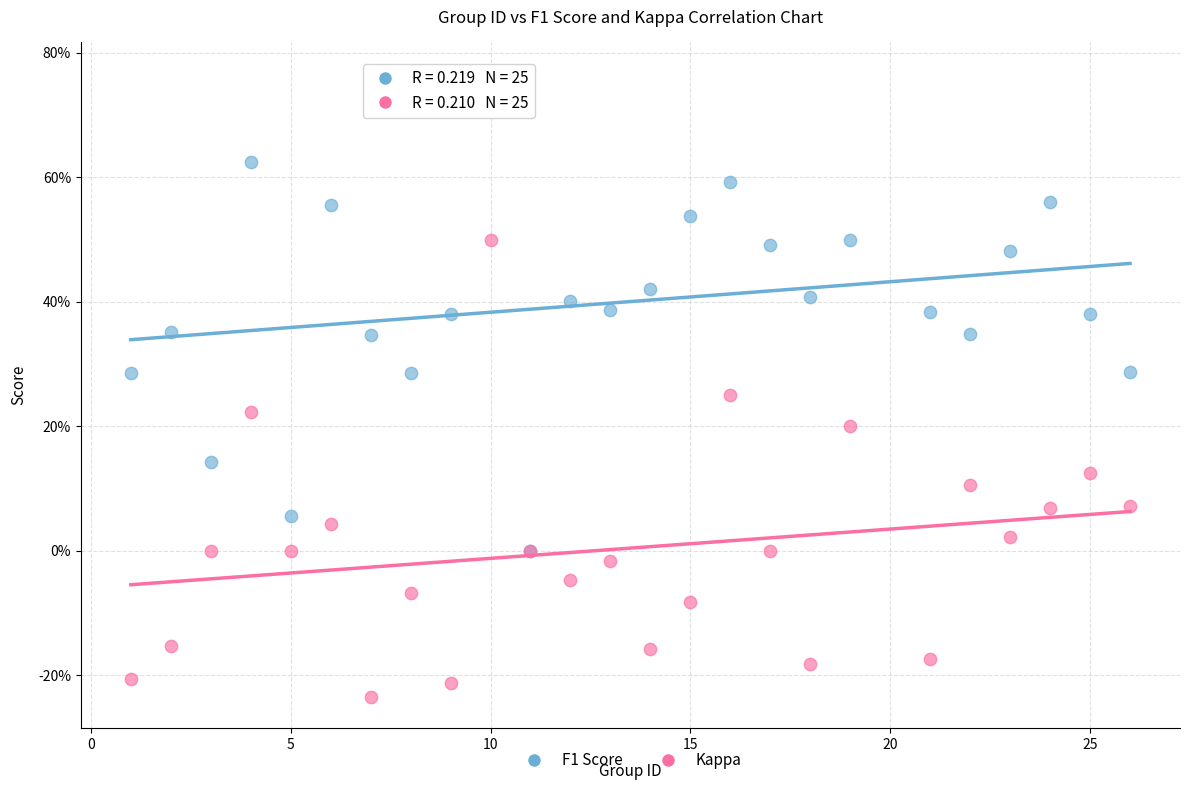

Which series has the largest Y range (max minus min)?

F1 Score